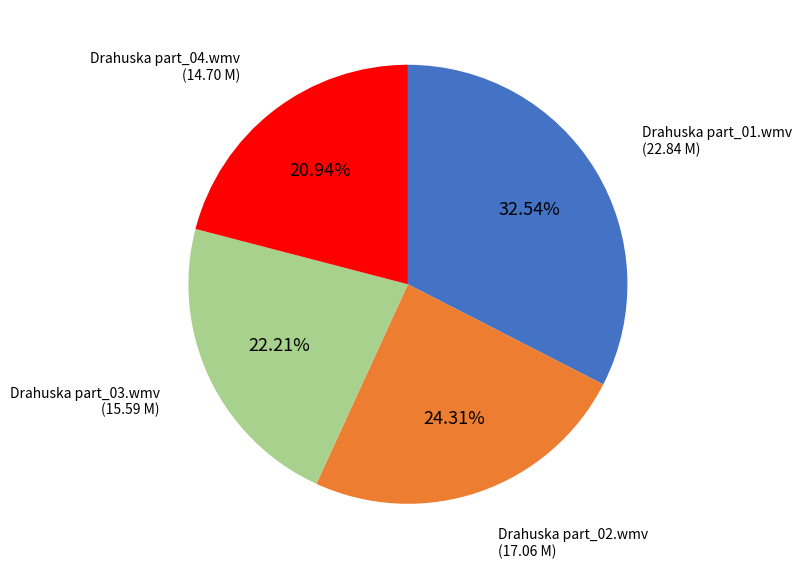

To the nearest percent, what percentage of the pie is Drahuska part_03.wmv?

22%